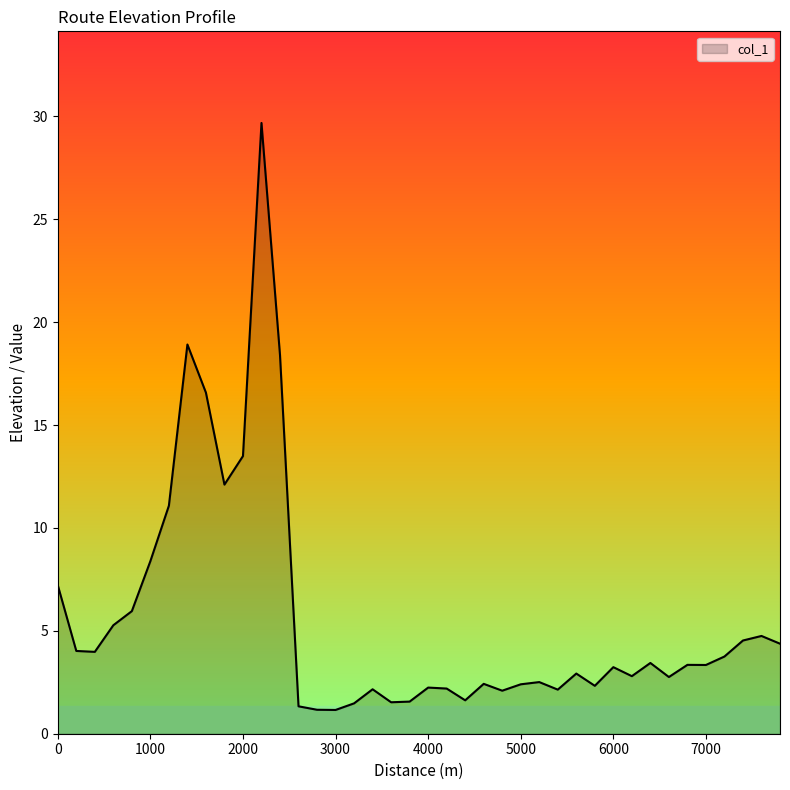

What is the difference between the maximum and minimum values?

28.5